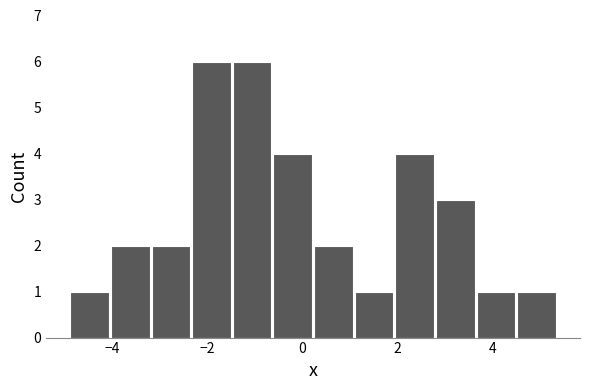

Reading left to right, transcribe this chart: for each bar, give the range it covers on the x-axis and its height. Neither the bar edges nor the heights are printed on the chart, so give them approximately, as read against the axes.

-4.8 to -4.0: 1
-4.0 to -3.2: 2
-3.2 to -2.4: 2
-2.4 to -1.4: 6
-1.4 to -0.6: 6
-0.6 to 0.2: 4
0.2 to 1.2: 2
1.2 to 2.0: 1
2.0 to 2.8: 4
2.8 to 3.6: 3
3.6 to 4.6: 1
4.6 to 5.4: 1